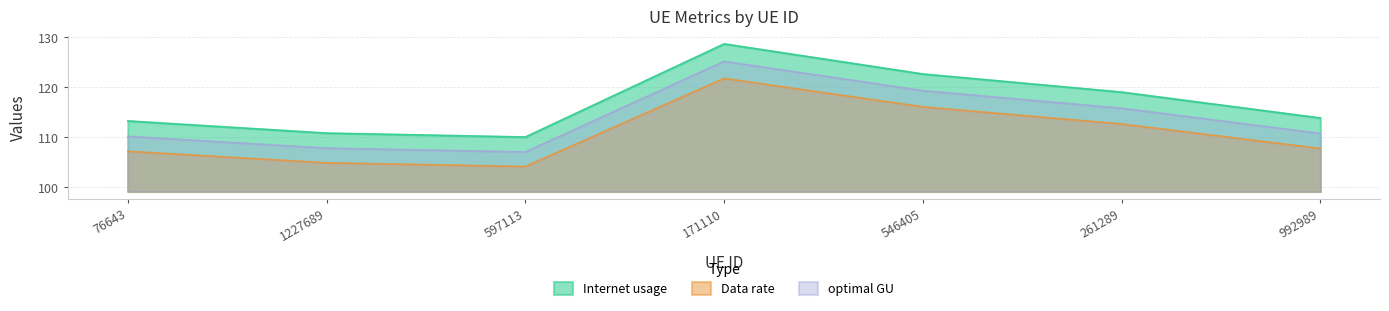

Reading left to right, what are all the values shown in this chart?

Internet usage: 113.3	110.9	110.1	128.7	122.7	119.1	113.9
Data rate: 107.2	104.9	104.2	121.8	116.1	112.7	107.8
optimal GU: 110.2	107.9	107.1	125.2	119.4	115.8	110.8